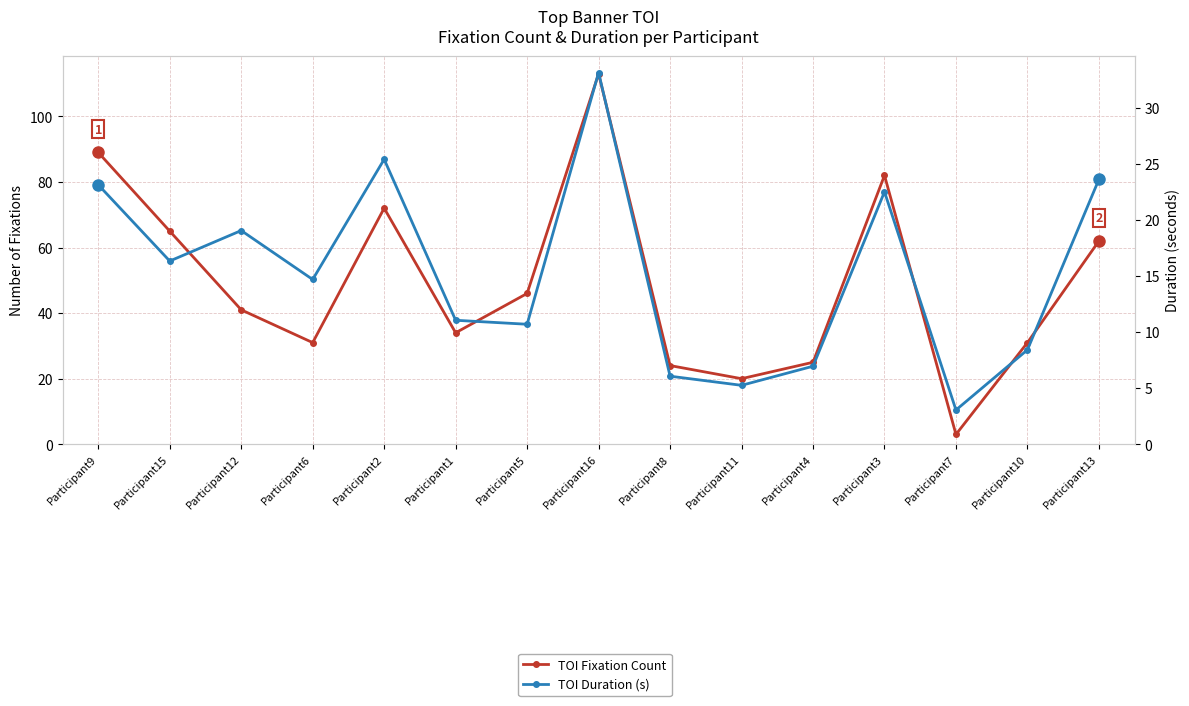

The TOI Fixation Count series shows 82.0 at Participant3. True or false?

True